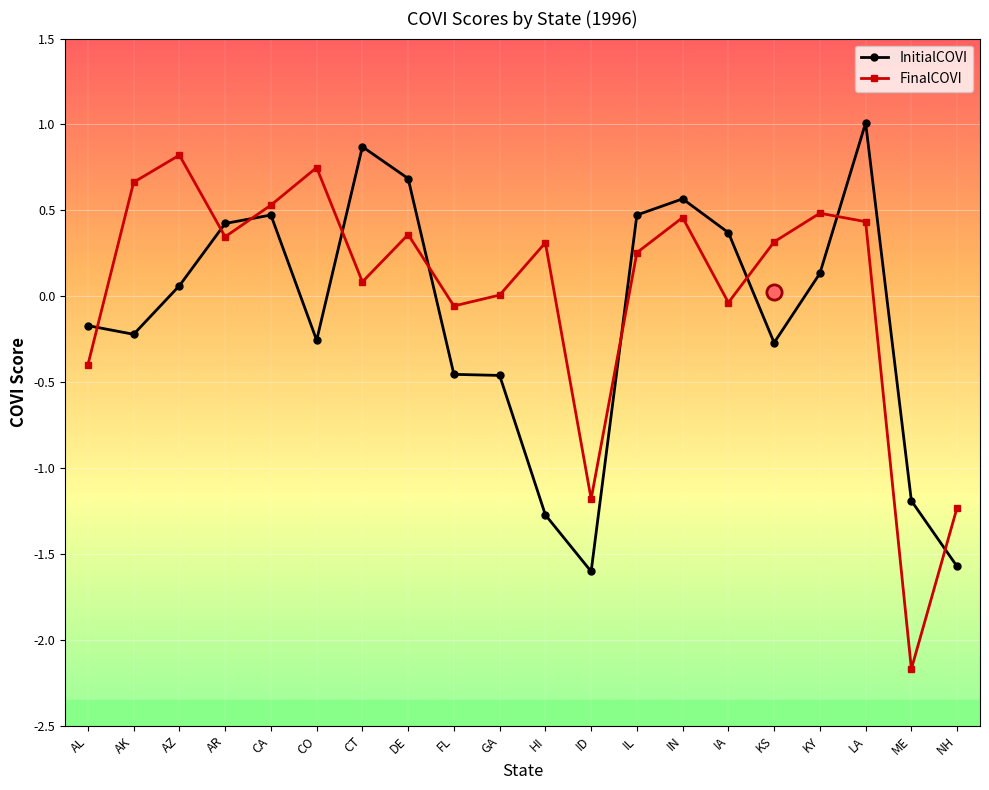

Is the value of InitialCOVI at IN greater than the value of FinalCOVI at IA?

Yes